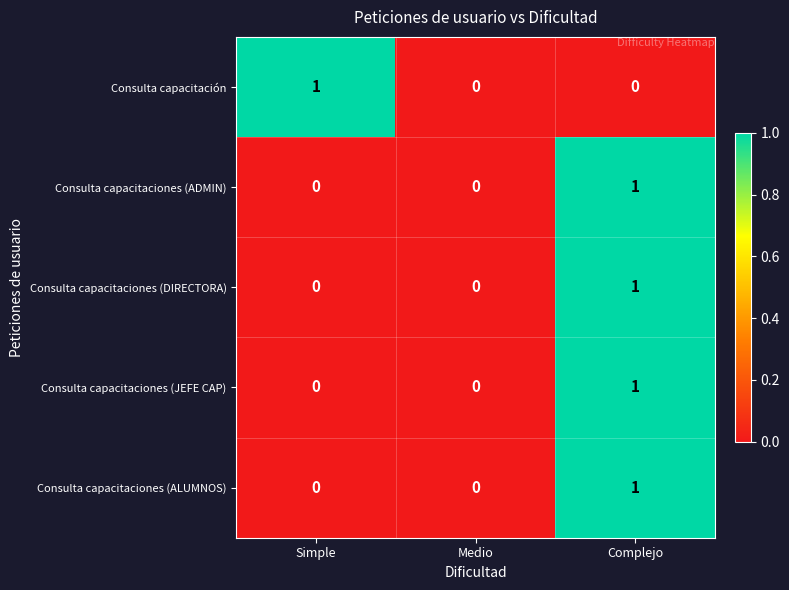

What is the total value across all series at Complejo?

4